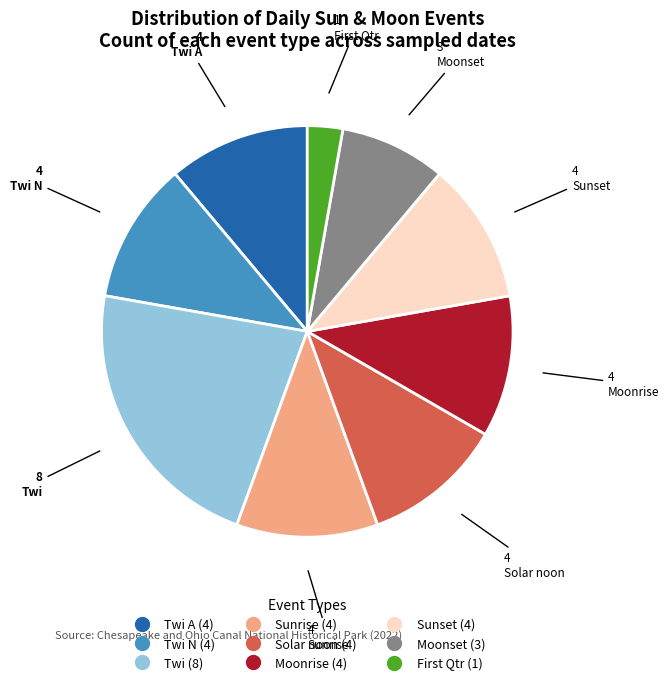

Is there any slice that represents more than half of the pie?

No